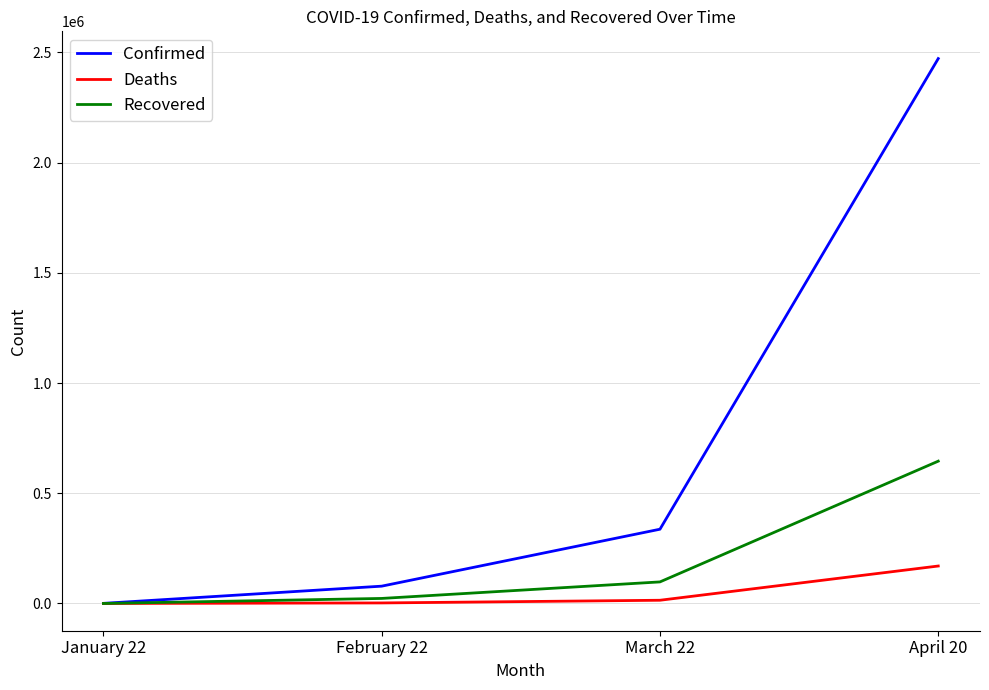

How many lines are shown in the chart?

3